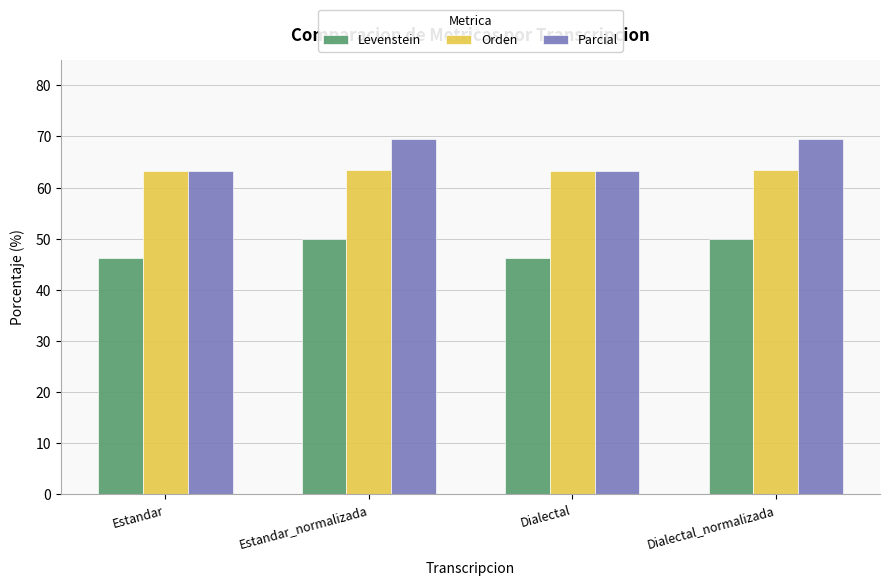

What is the total value across all series at Estandar_normalizada?

183.0